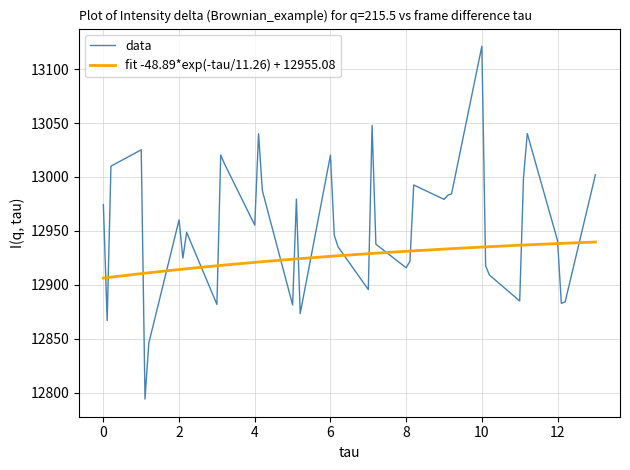

What is the greatest value displayed?

13121.3